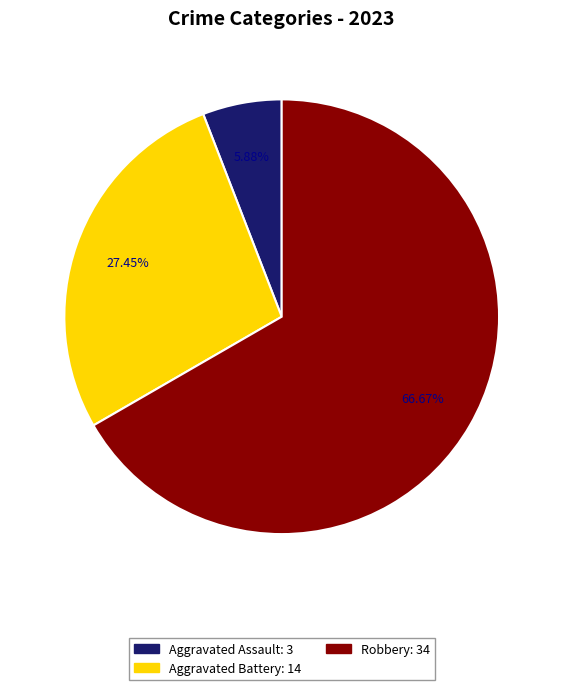

Is there any slice that represents more than half of the pie?

Yes